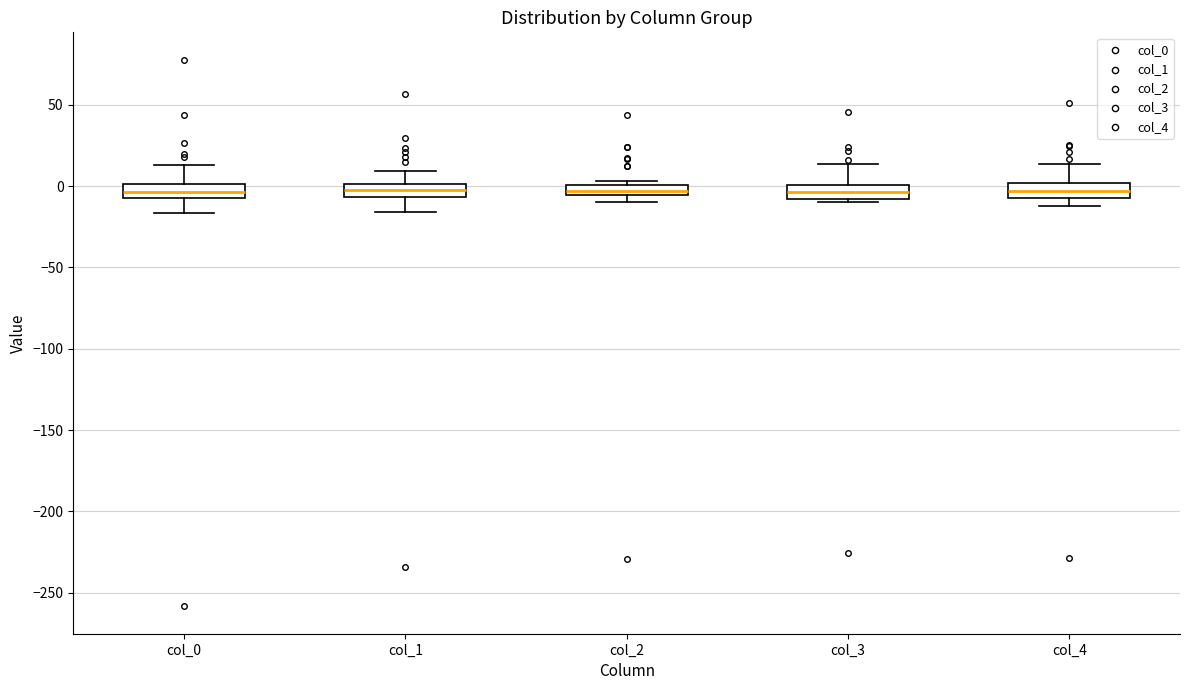

Where is the upper edge of the box for col_2 on the y-axis? The values are not printed on the chart, so give them approximately, as read against the axis.

0